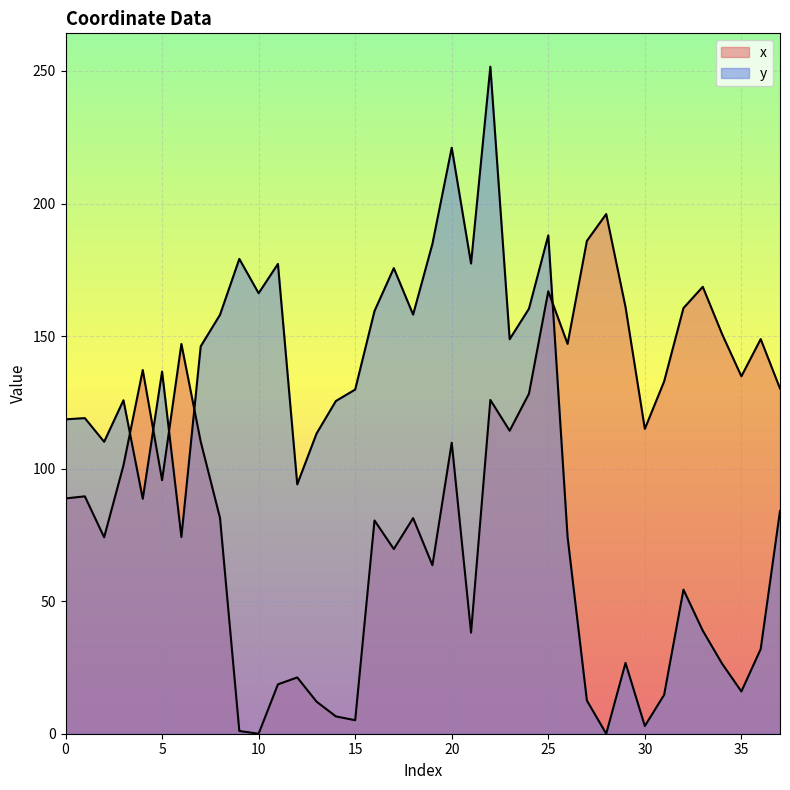

Between 24 and 18, which is larger?

24